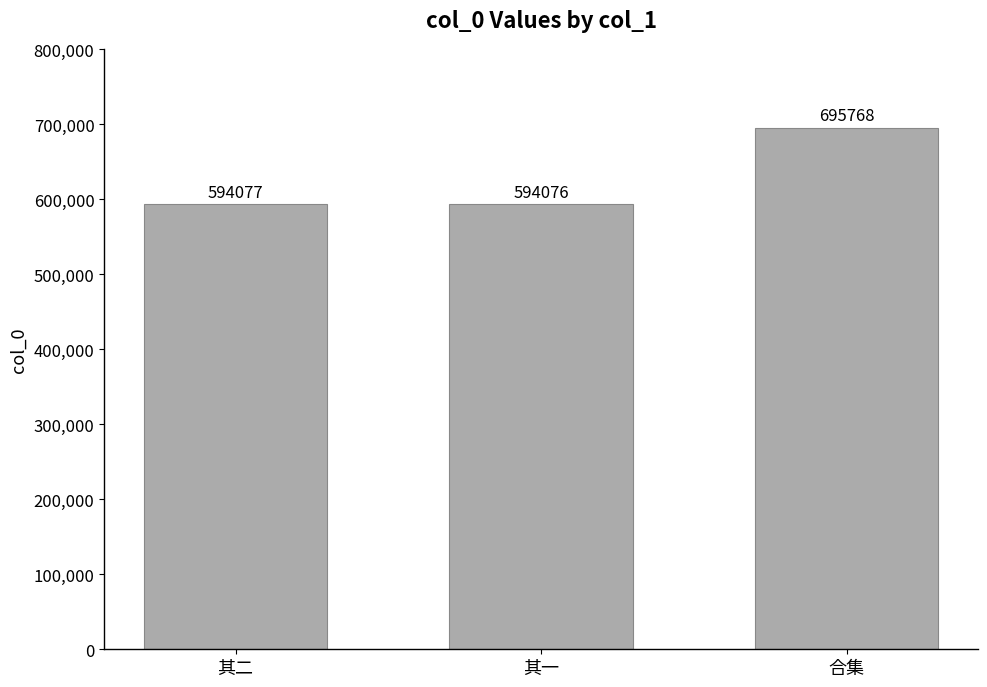

What is the approximate value at 其一?

594076